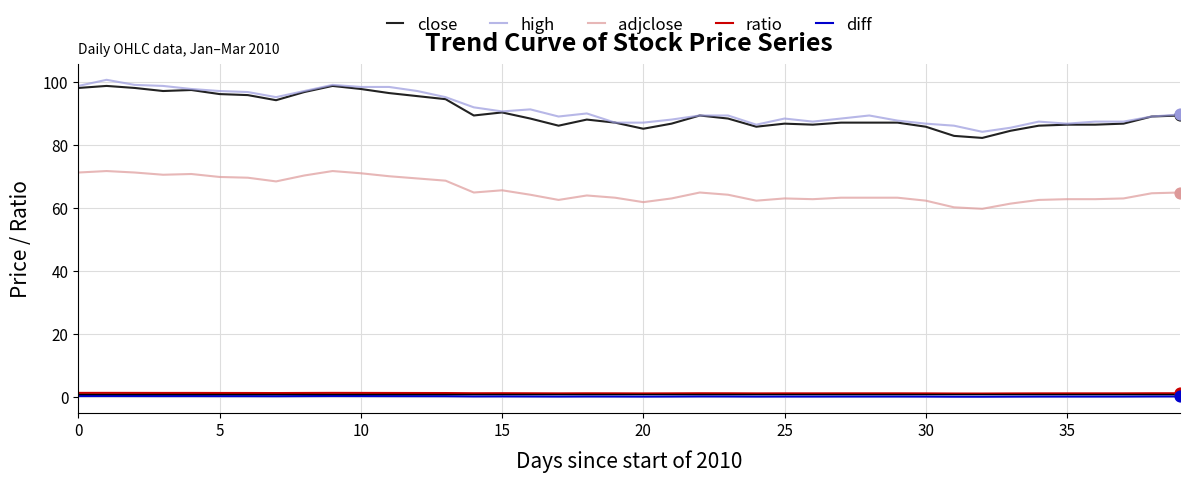

Which series has the largest range (max minus min)?

close